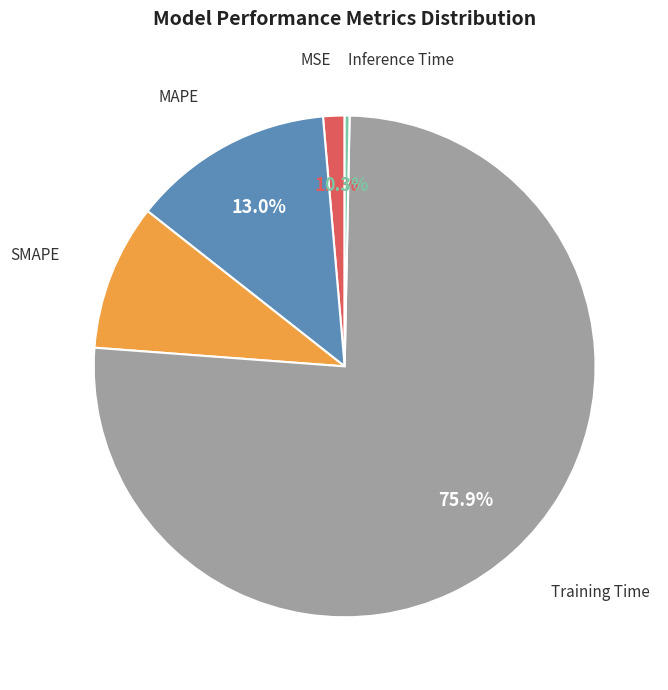

Rank the categories by value from highest to lowest.

Training Time, MAPE, SMAPE, MSE, Inference Time